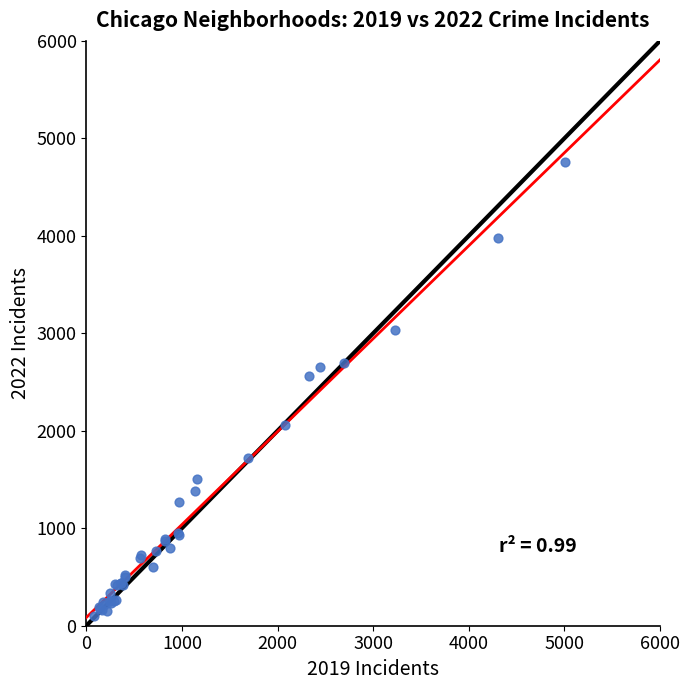

What Y value in the scatter plot is closest to 2430?

2566